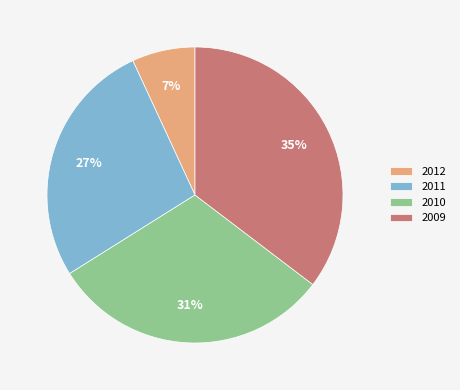

Which slice is the largest?

2009